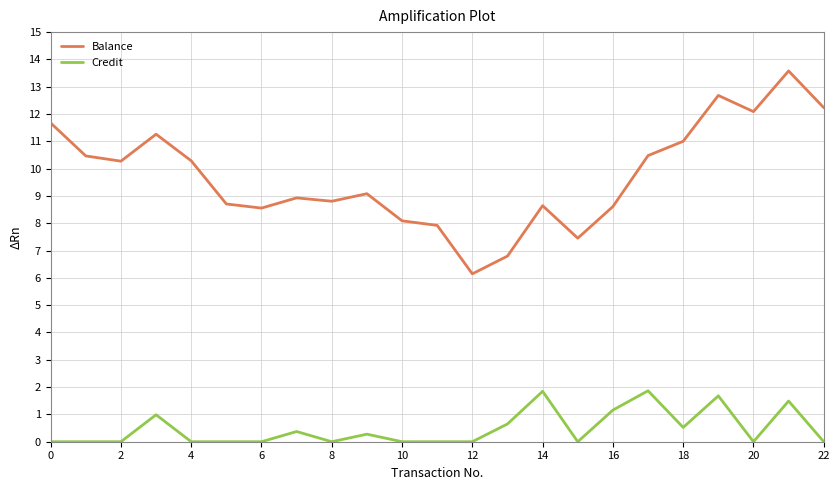

Which series has the largest total across all categories?

Balance